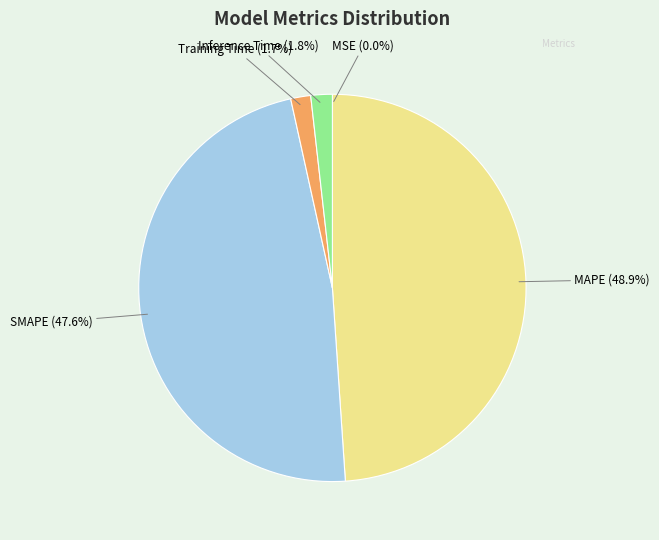

Do SMAPE and Inference Time together represent more than half of the pie?

No